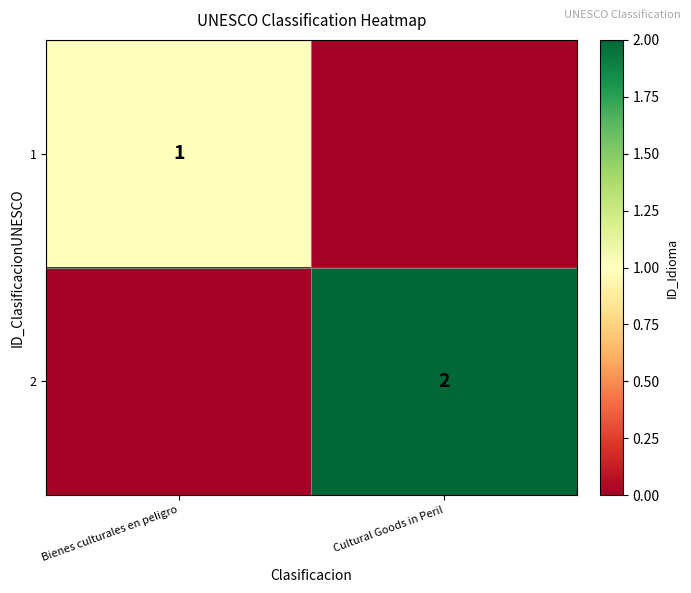

Is it true that 1 equals 2 at Bienes culturales en peligro?

False